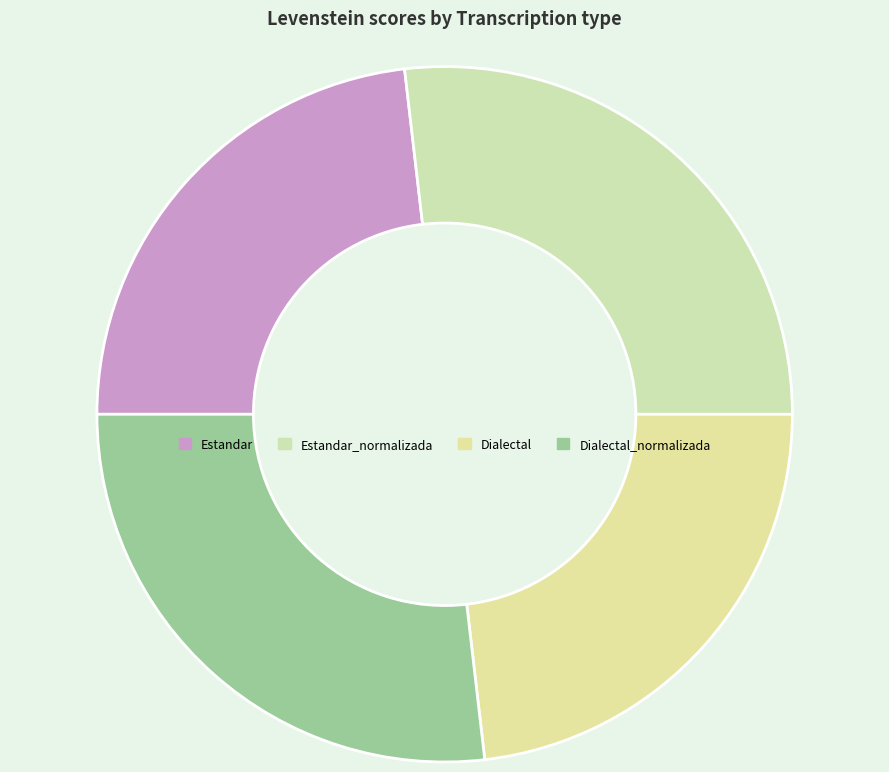

What is the largest slice in the pie chart?

Estandar_normalizada